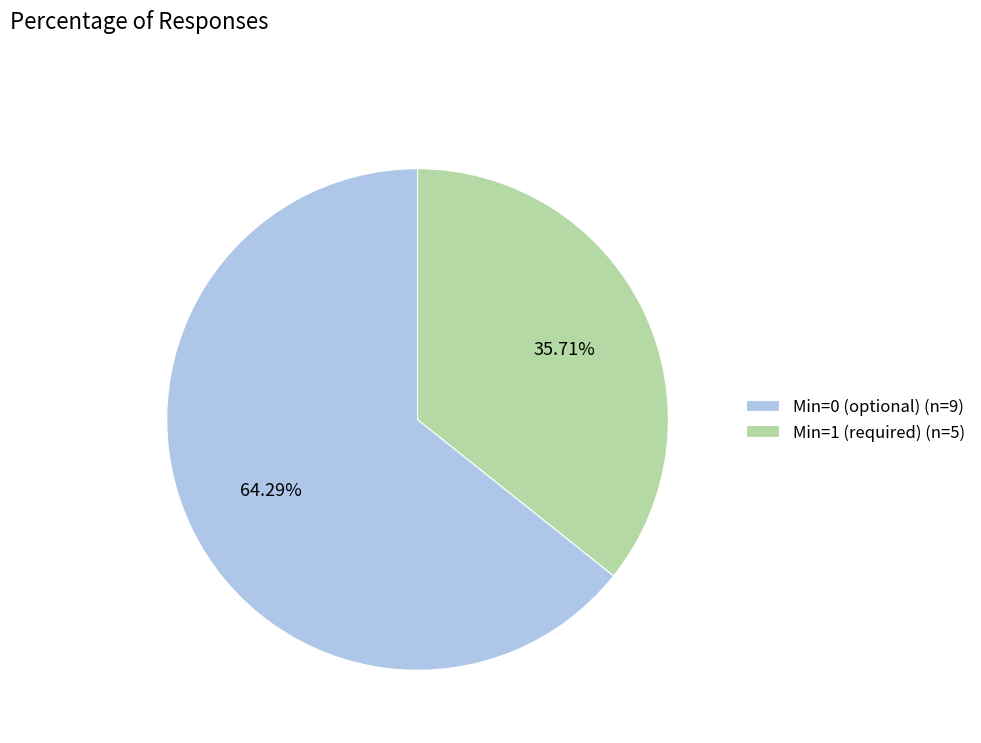

How many slices are in this pie chart?

2